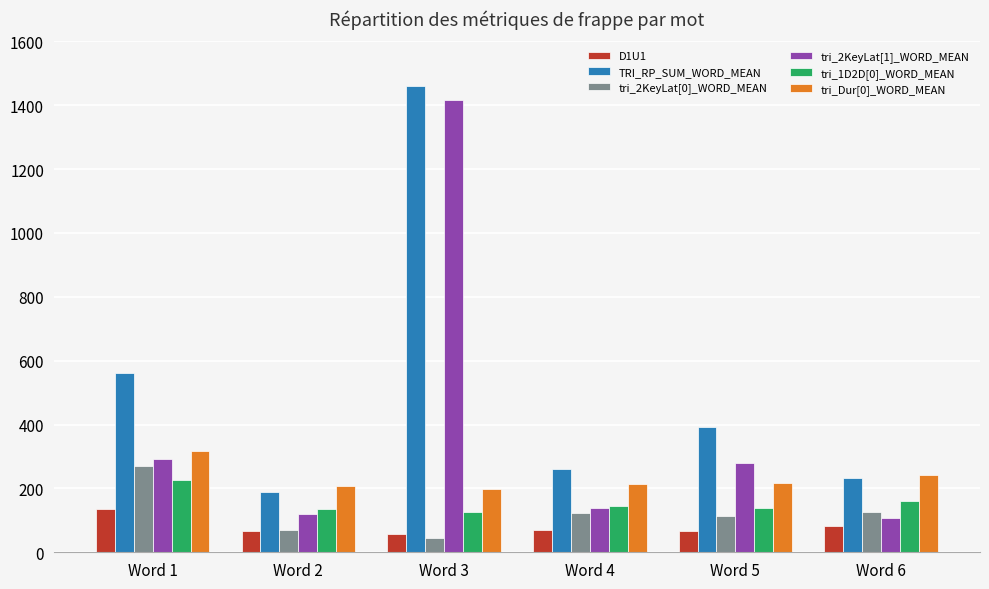

Where does the TRI_RP_SUM_WORD_MEAN series first go above 391?

Word 1